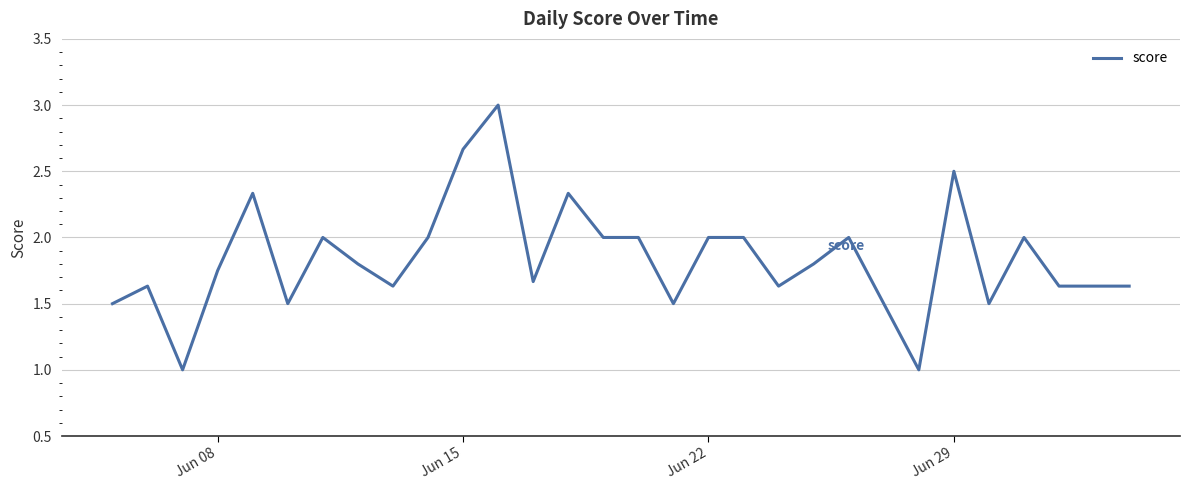

What is the greatest value displayed?

3.0